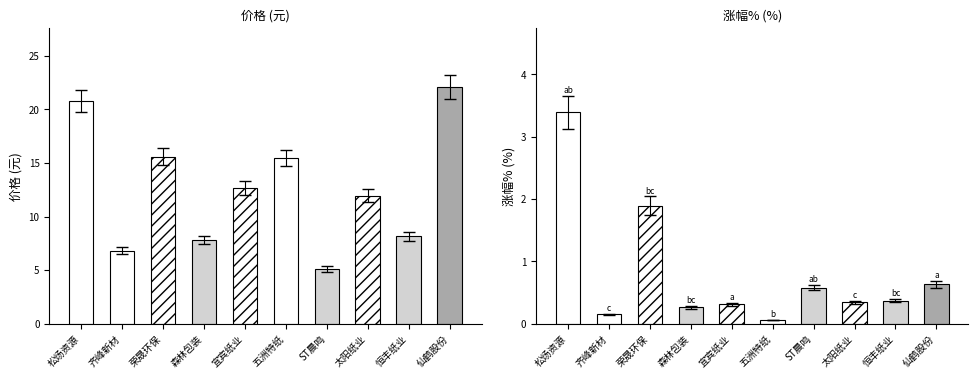

What position from the right is 宜宾纸业?

6